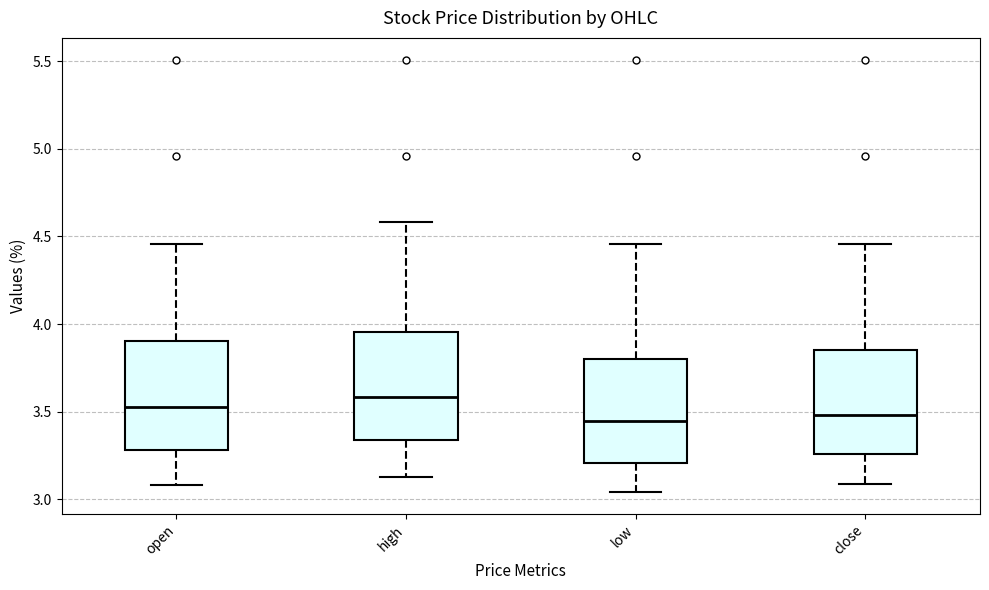

Reading left to right, transcribe this box plot: for each box, give where its median line is, the range the box spans, and where its two whiskers end, as read against the y-axis. The values are not printed on the chart, so give them approximately, as read against the axis.

open: median 3.55, box 3.30 to 3.90, whiskers 3.10 to 4.45
high: median 3.60, box 3.35 to 3.95, whiskers 3.15 to 4.60
low: median 3.45, box 3.20 to 3.80, whiskers 3.05 to 4.45
close: median 3.50, box 3.25 to 3.85, whiskers 3.10 to 4.45